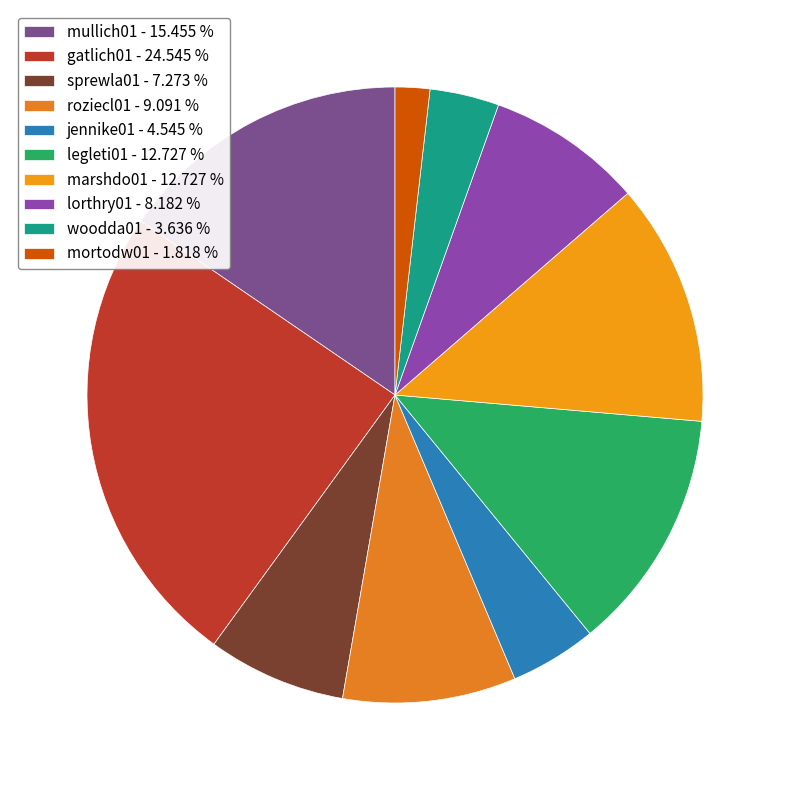

What is the smallest slice in the pie chart?

mortodw01